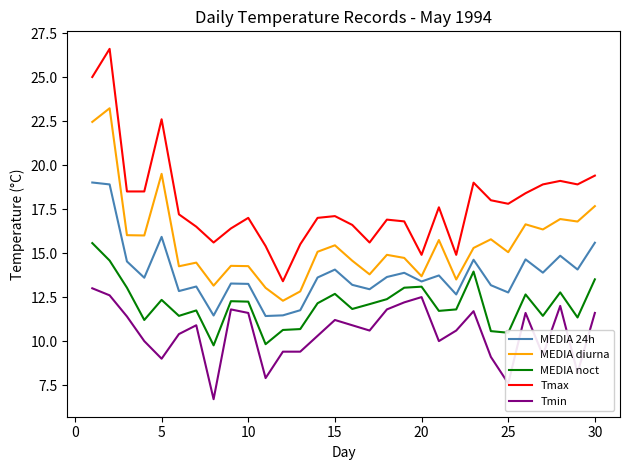

Which series has the largest range (max minus min)?

Tmax